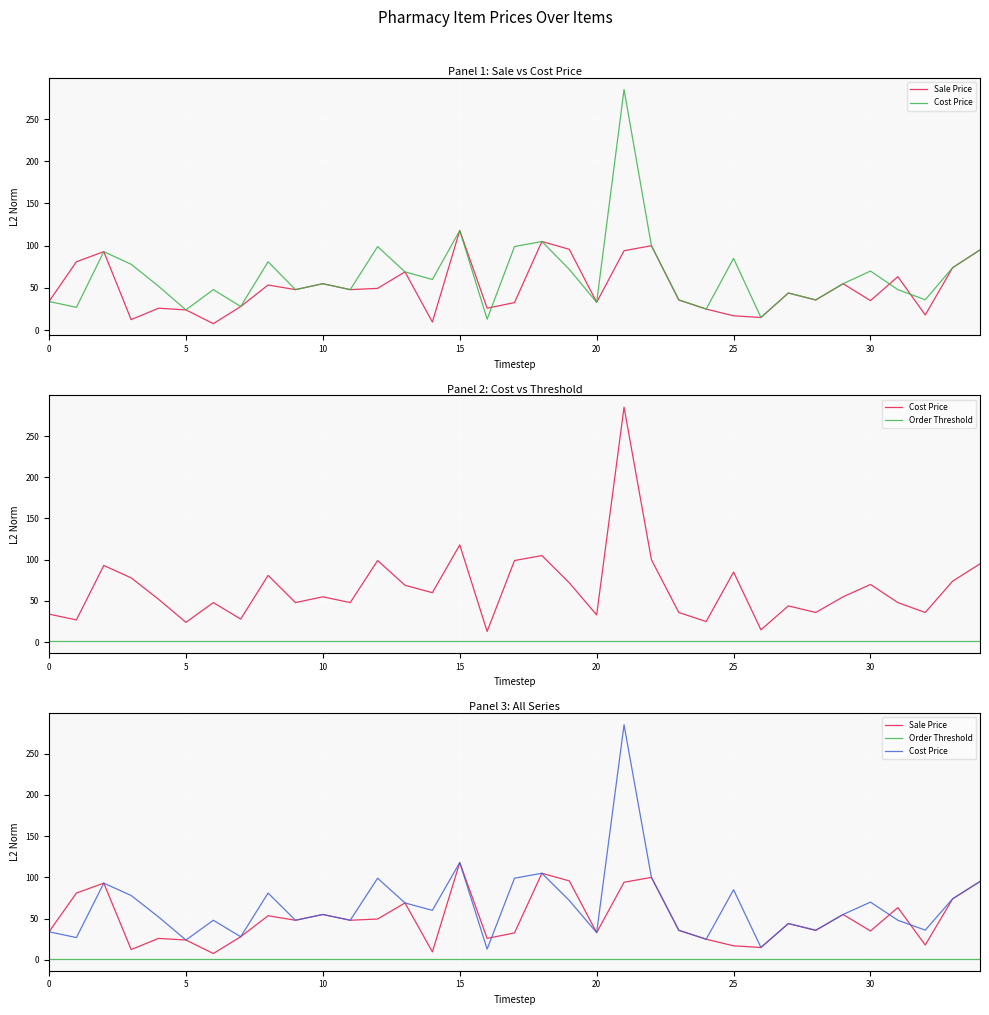

What is the total value across all series at 27?

89.0